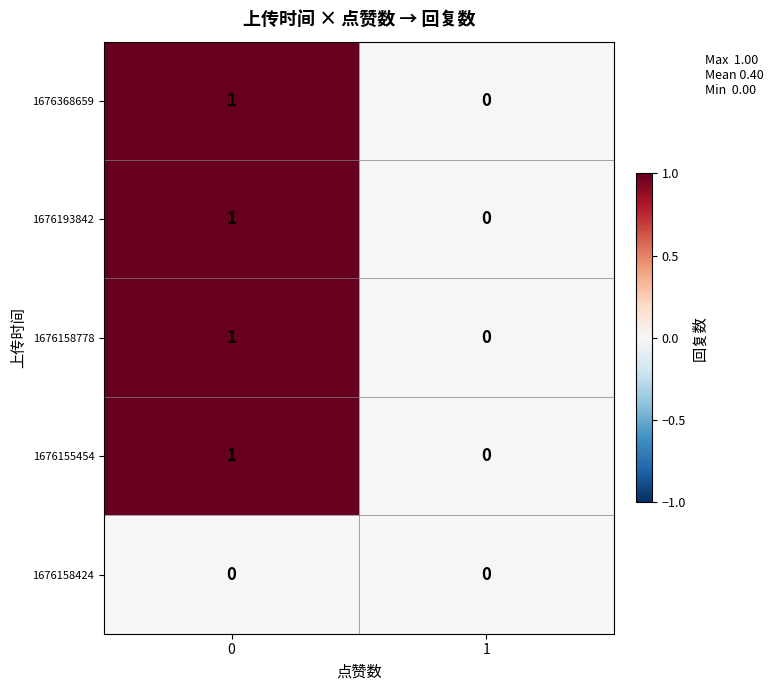

What is the spread (max minus min) of values at 0?

1